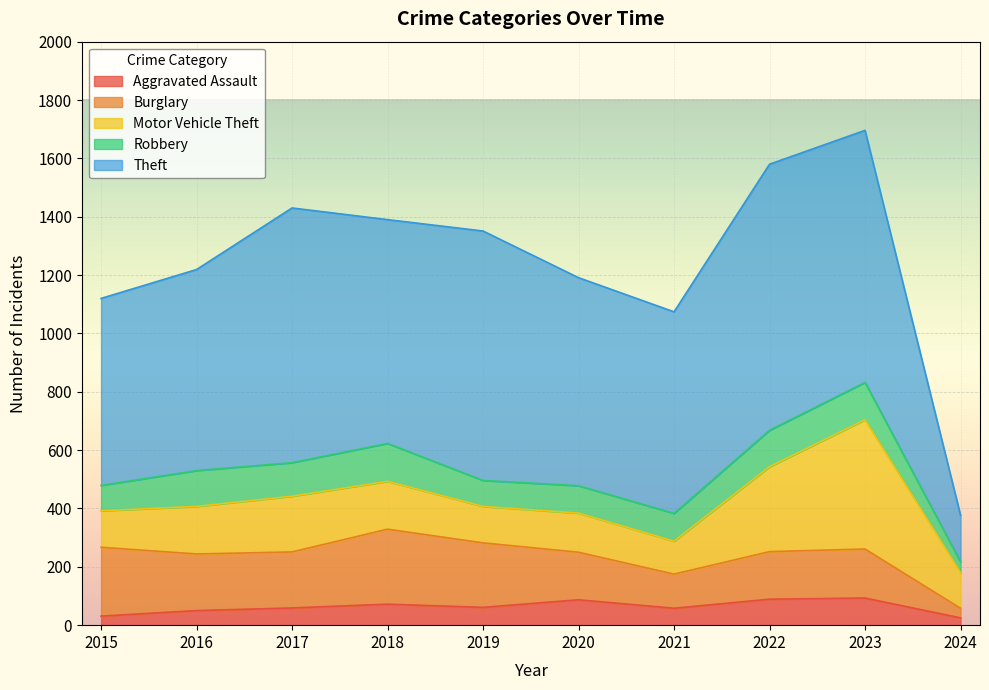

In Robbery, how many points are lower than both neighbors (excluding endpoints)?

2